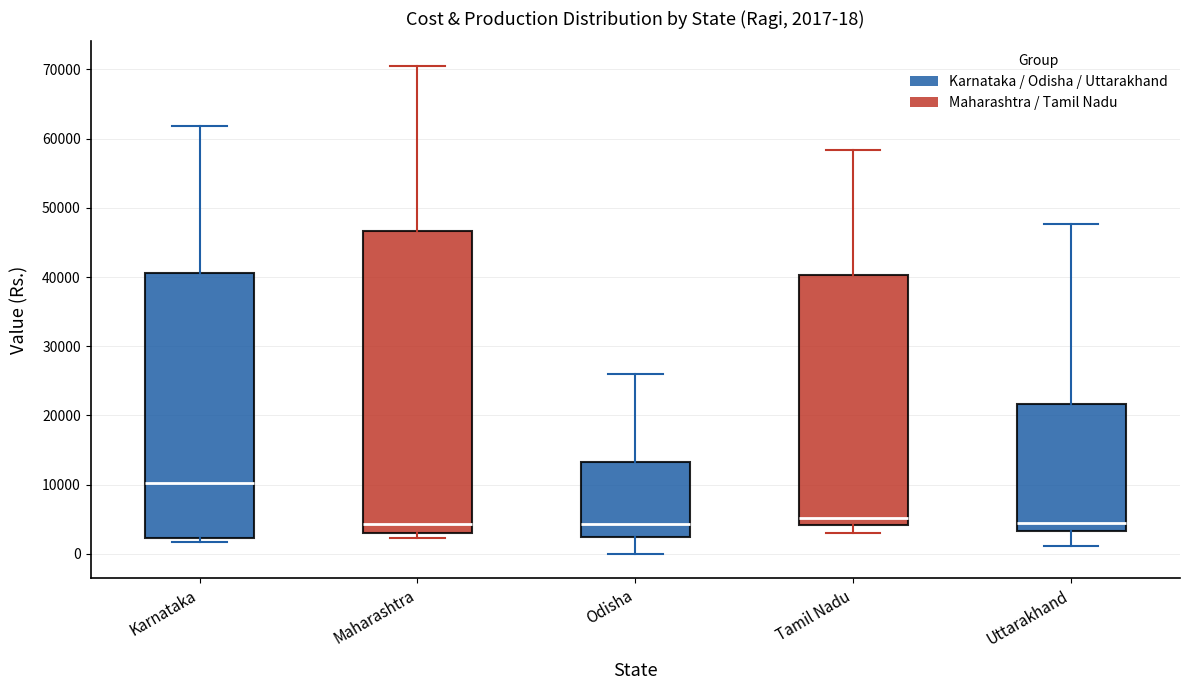

Which box is the tallest, from its lower edge to its upper edge?

Maharashtra